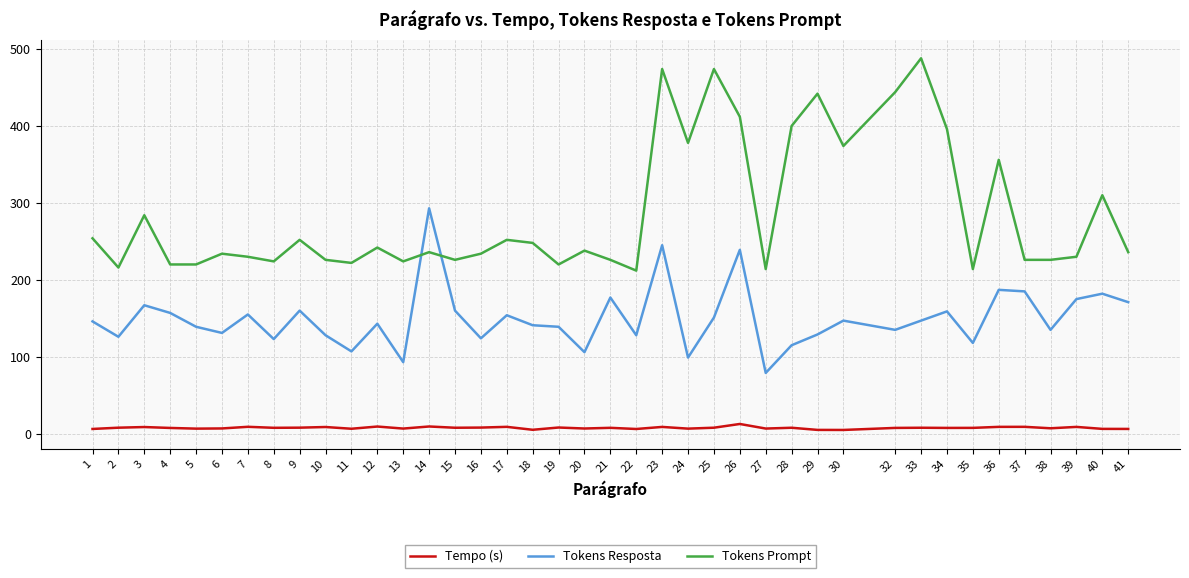

Rank the series by their average value, from lowest to highest.

Tempo (s), Tokens Resposta, Tokens Prompt